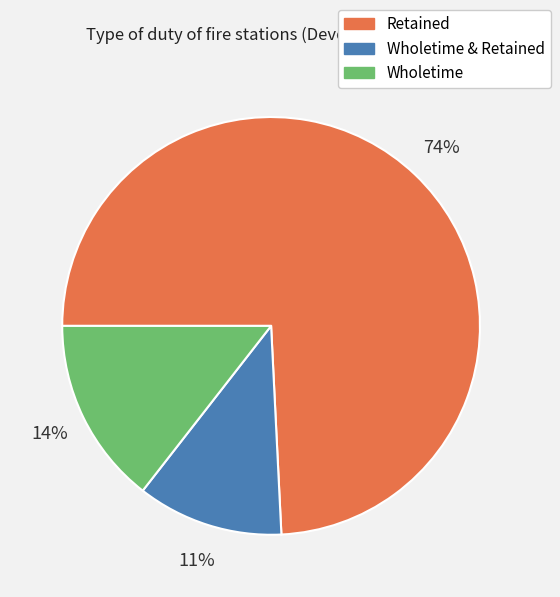

Count the number of slices in the pie.

3